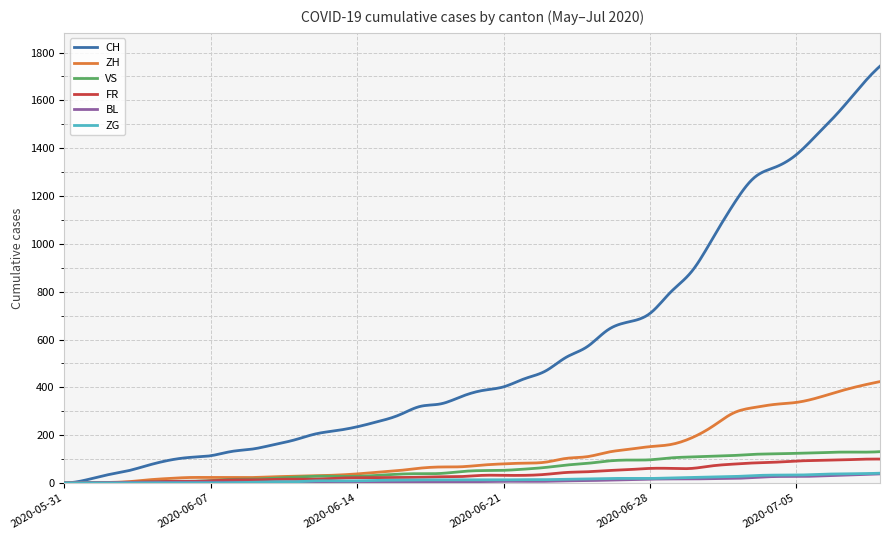

Which series has the largest range (max minus min)?

CH